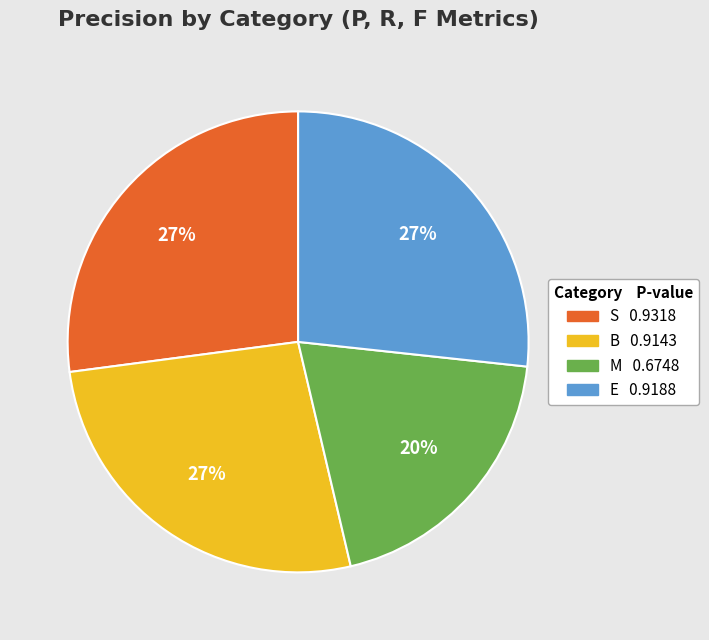

To the nearest percent, what portion does E represent?

27%